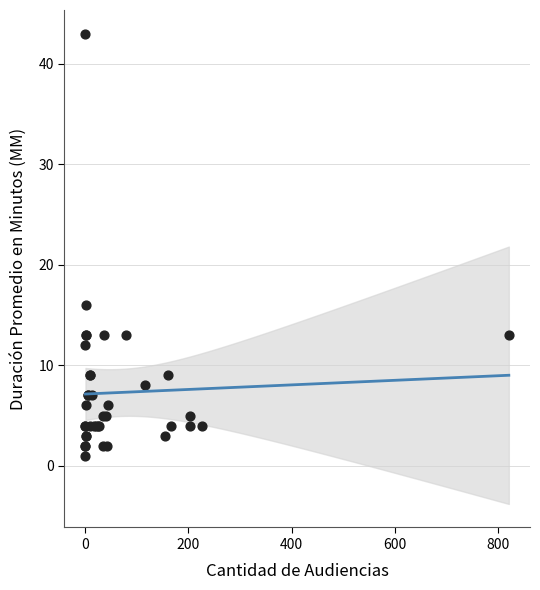

What Y value in the scatter plot is closest to 22?

16